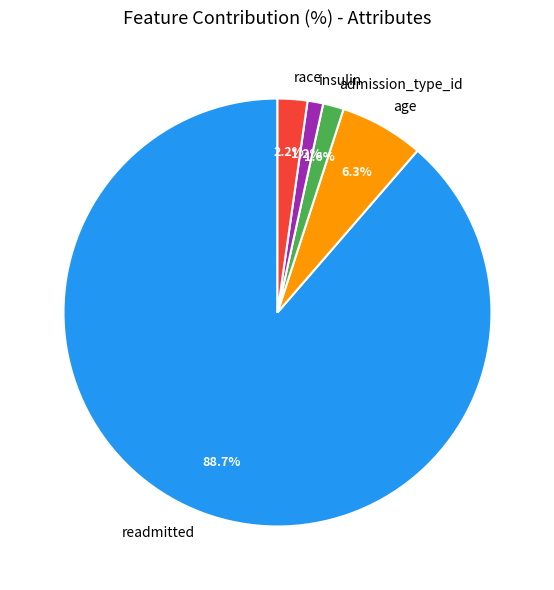

Does any single category account for the majority?

Yes